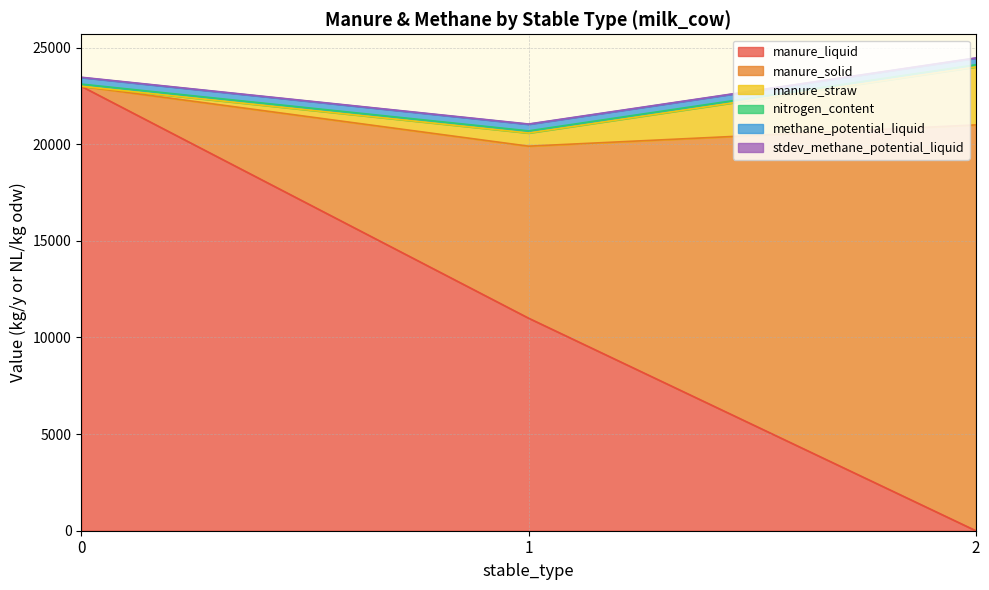

The value of manure_liquid at 2 is -10853. True or false?

False